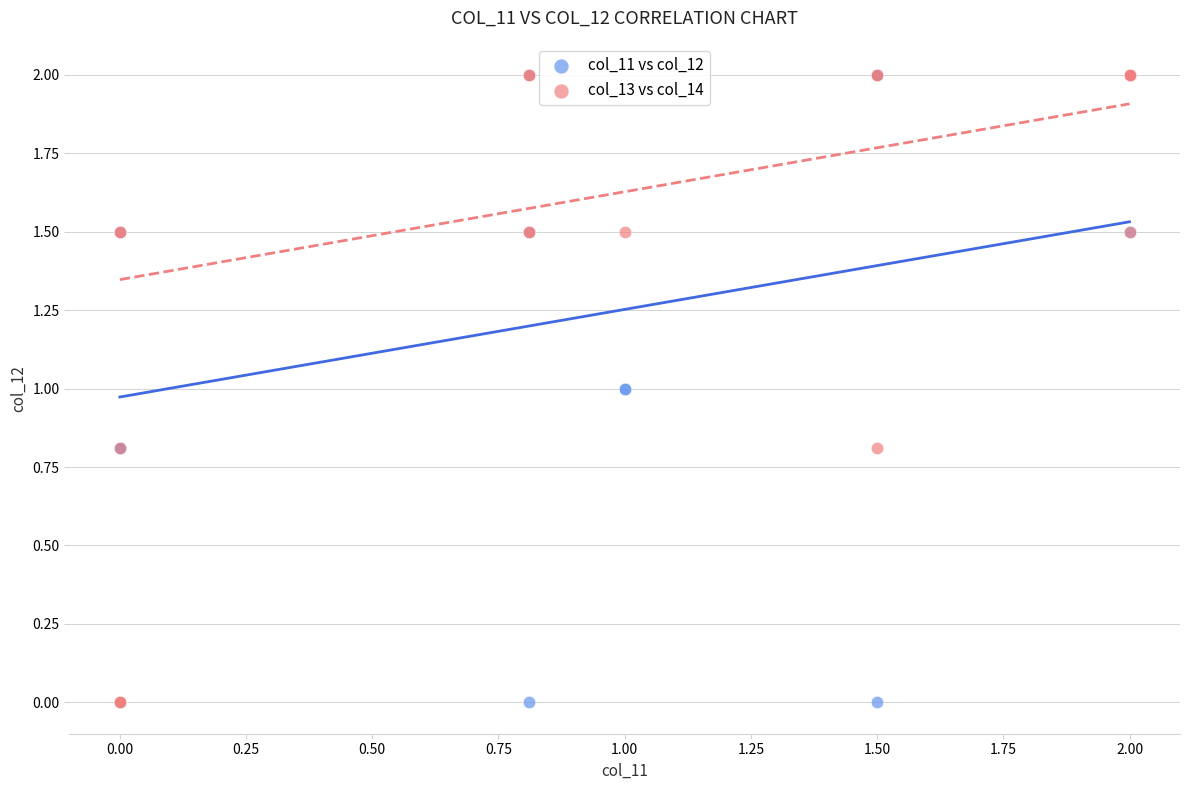

What are all the series names shown in the legend?

col_11 vs col_12, col_13 vs col_14